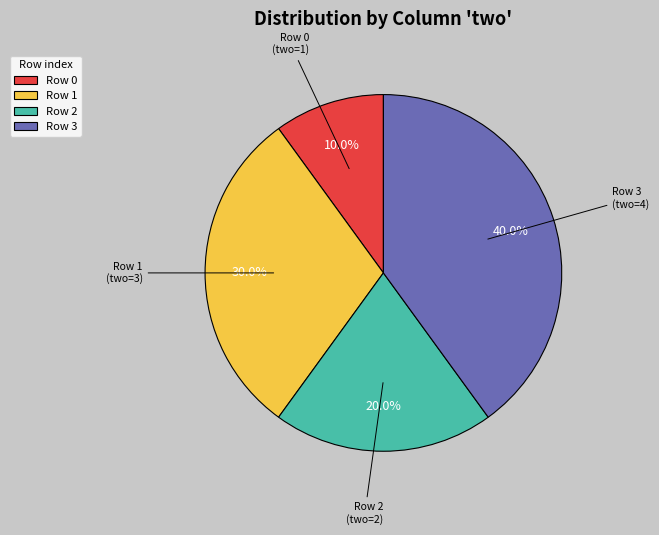

Which has a higher value, Row 1 or Row 0?

Row 1